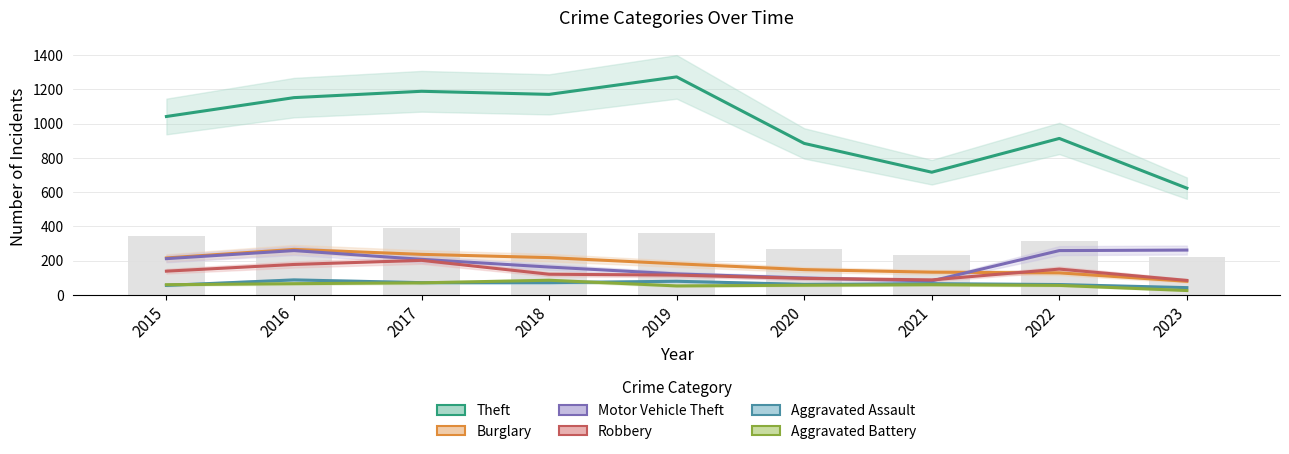

At how many categories does at least one series exceed 1145?

4